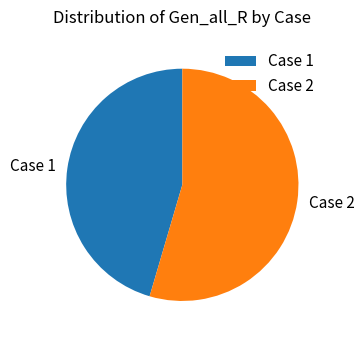

How many slices are in this pie chart?

2